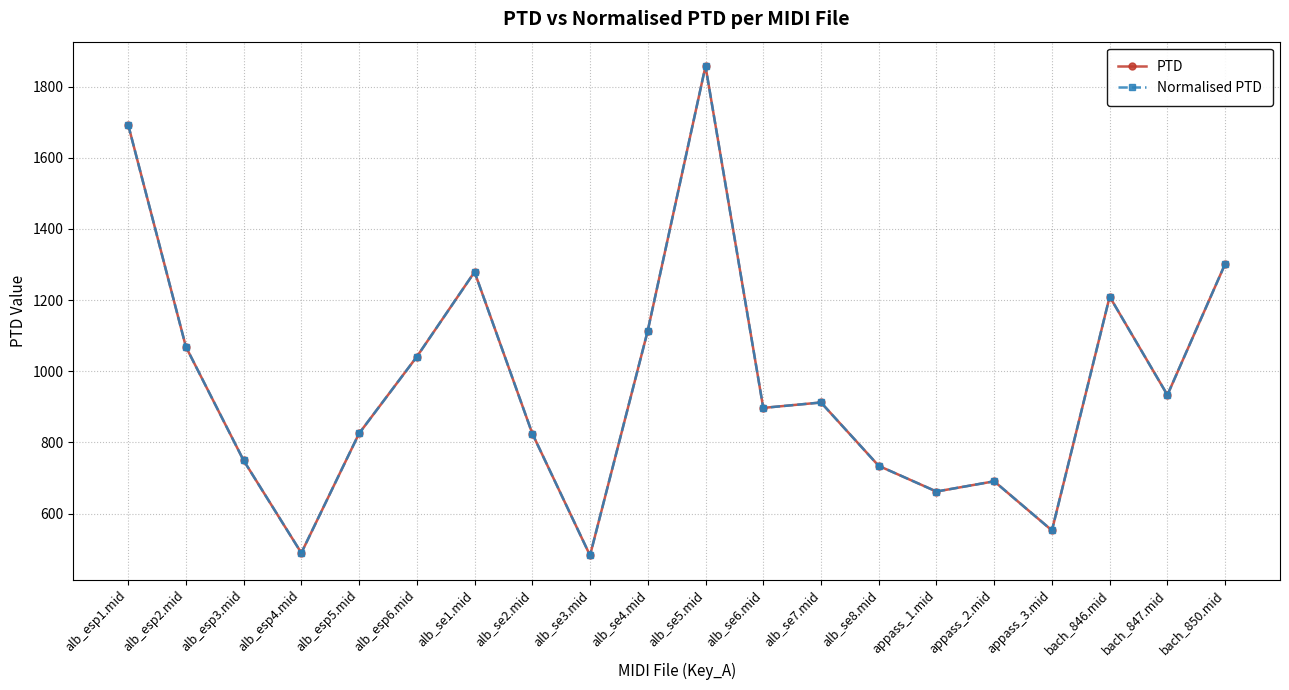

Is this an area chart (filled region under the line)?

No